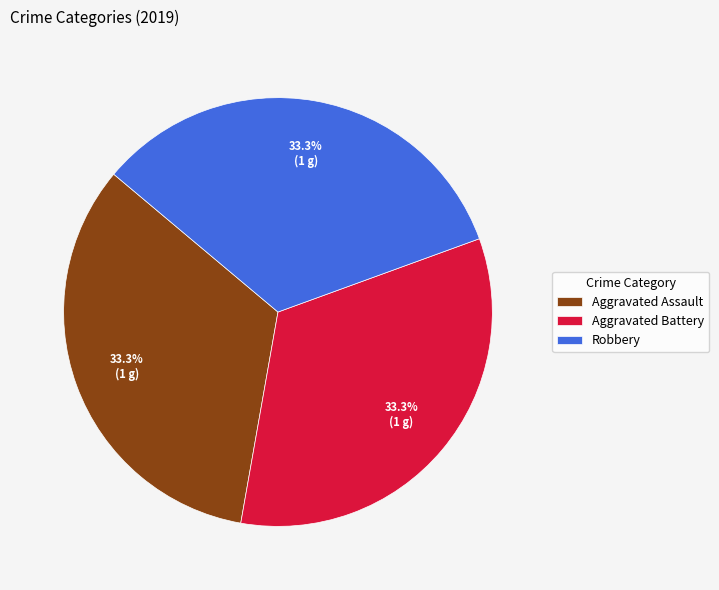

Is there a majority slice in this chart?

No